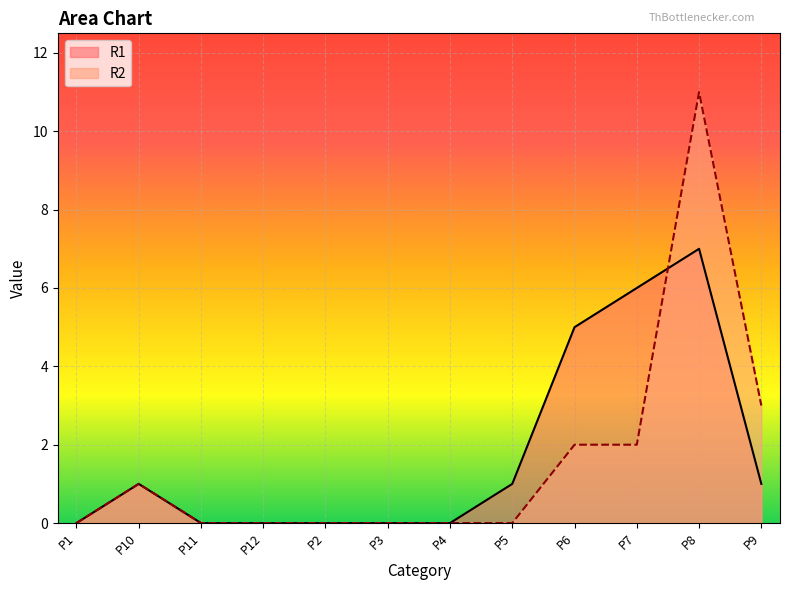

Is the value of R2 at P3 greater than the value of R1 at P9?

No